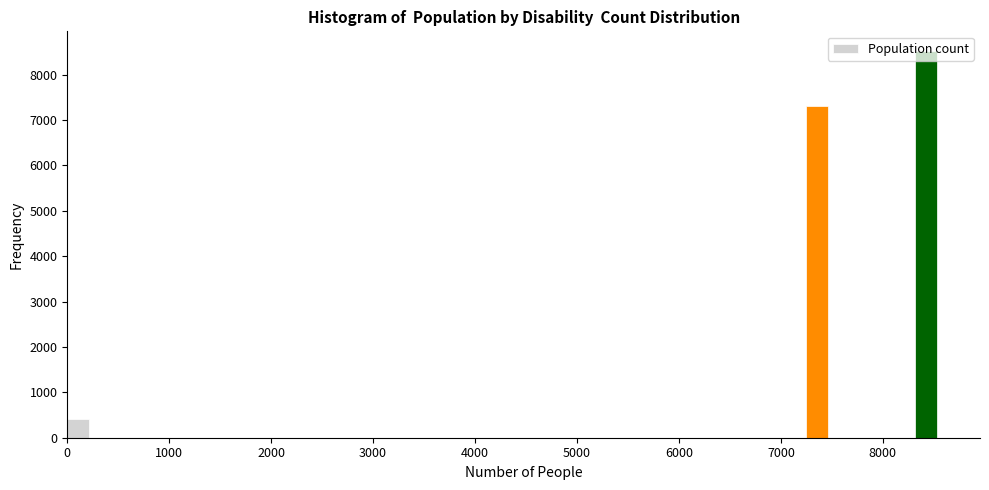

Read against the x-axis, roughly where is the centre of the tallest bar?

8400